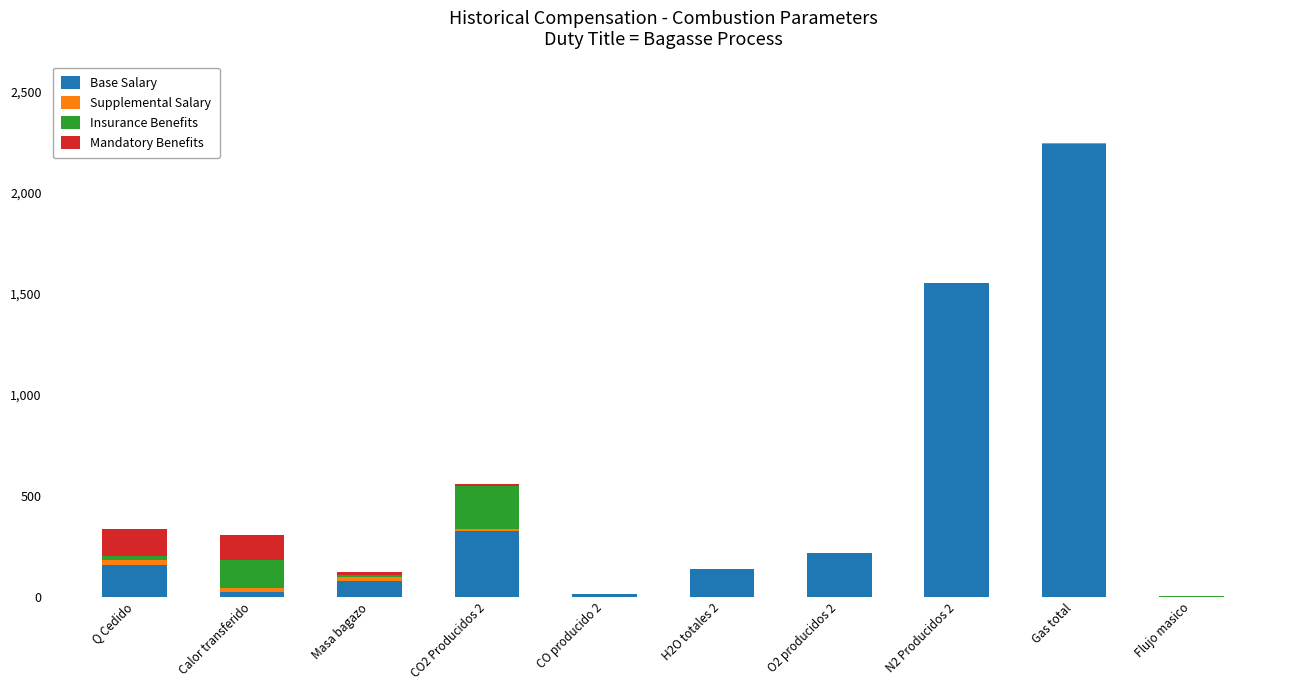

What is the maximum value for Base Salary?

2242.5